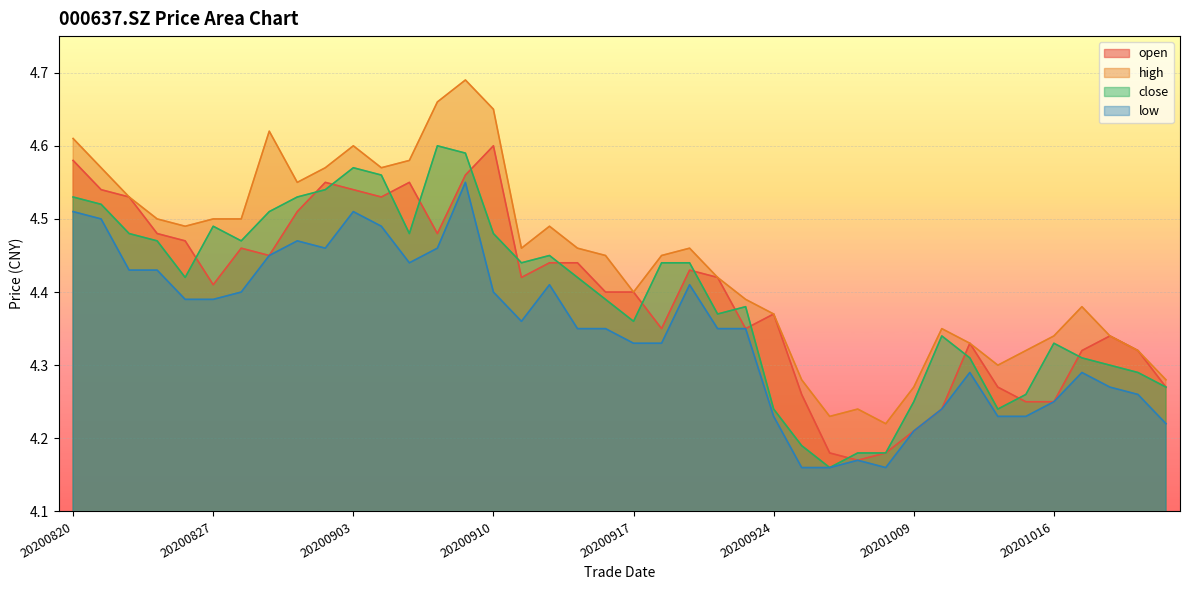

True or false: close and open cross at least once.

True